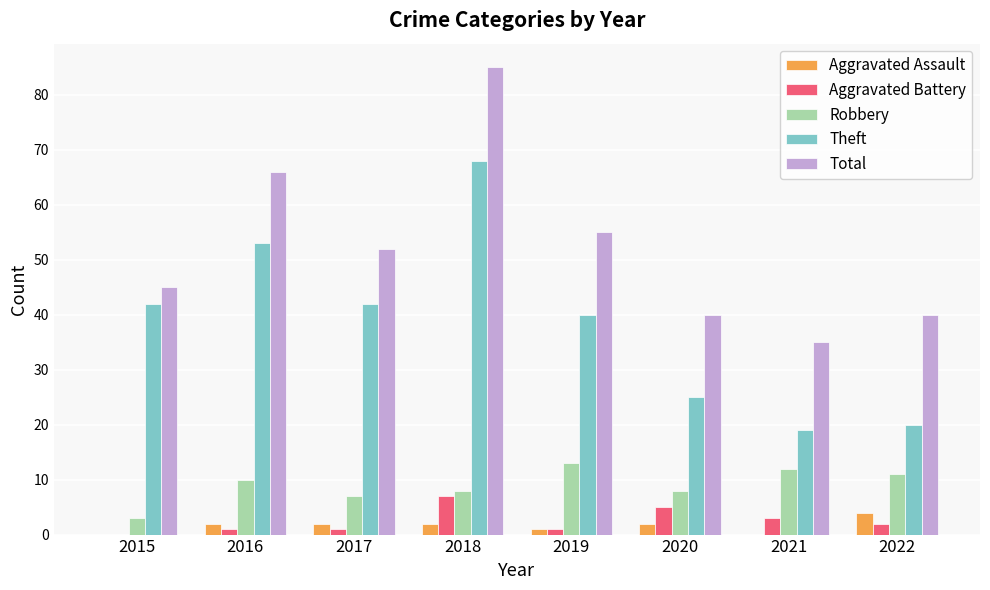

How many series are shown in this chart?

5